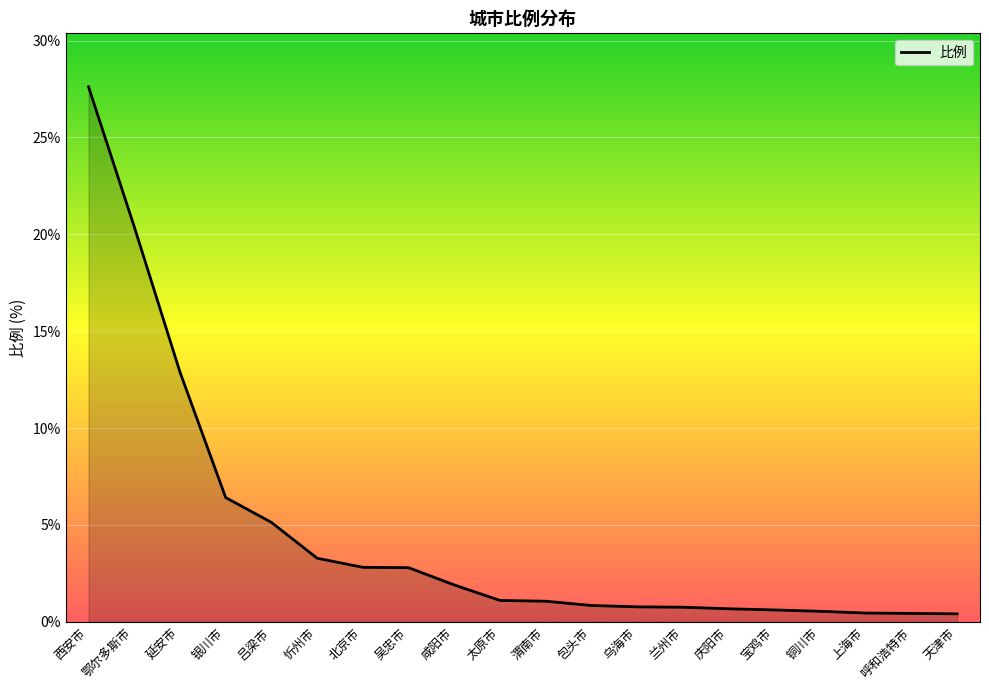

How many lines are shown in the chart?

1